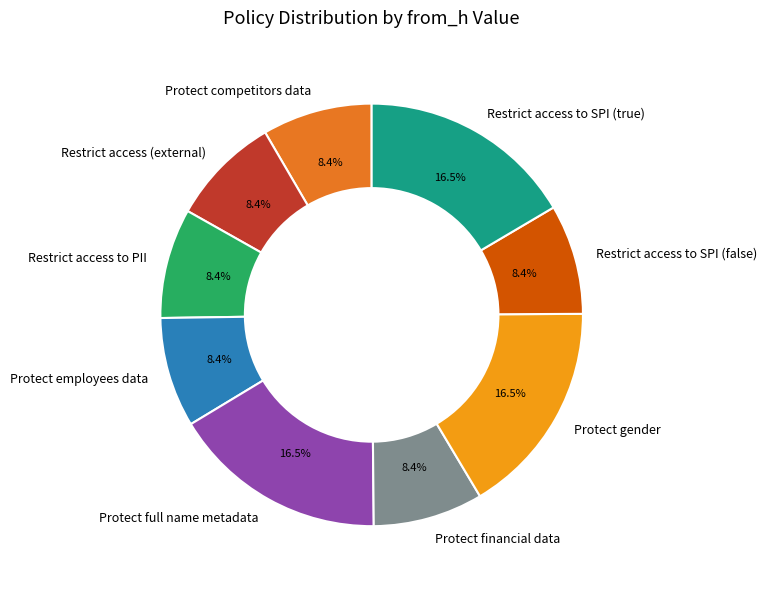

What is the total percentage of Protect employees data and Protect competitors data?

16.8%